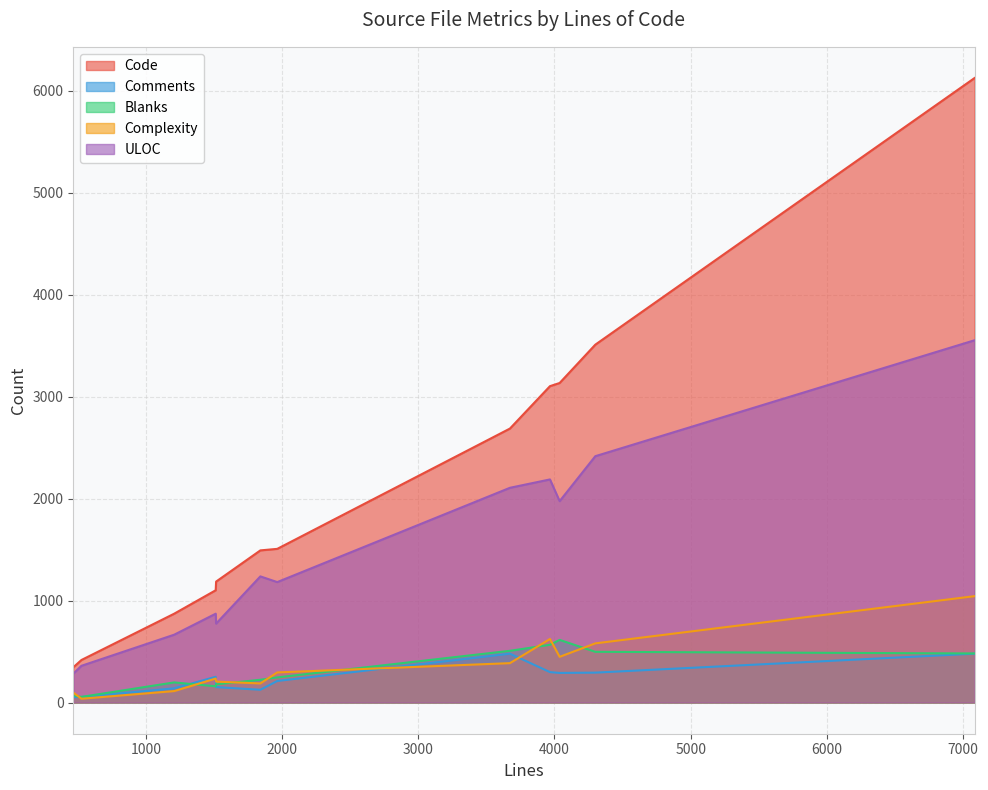

What is the sum of all Blanks values?

3791